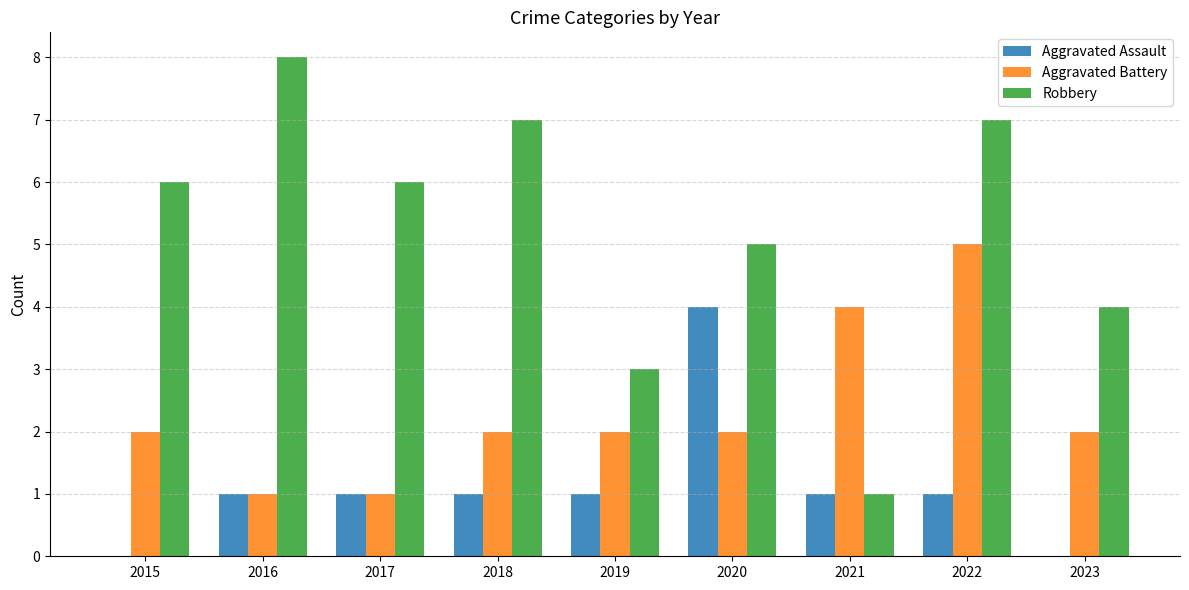

True or false: Robbery has a value of 1 at 2020.

False